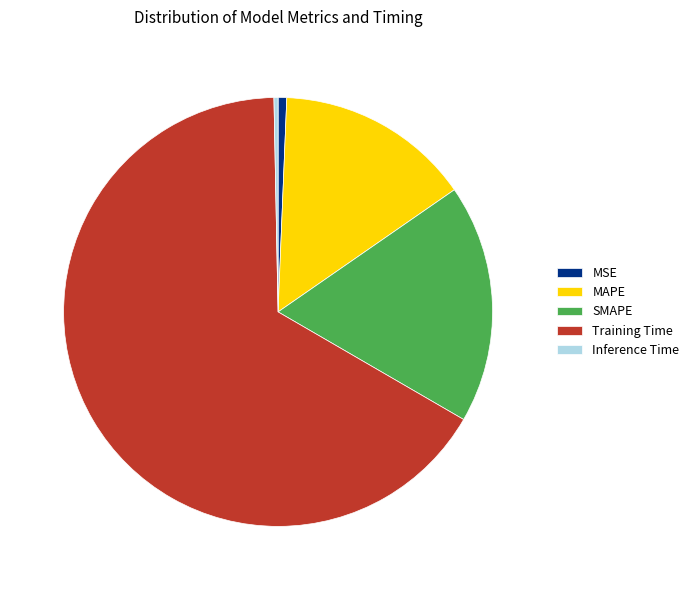

Is MAPE the majority of the pie?

No